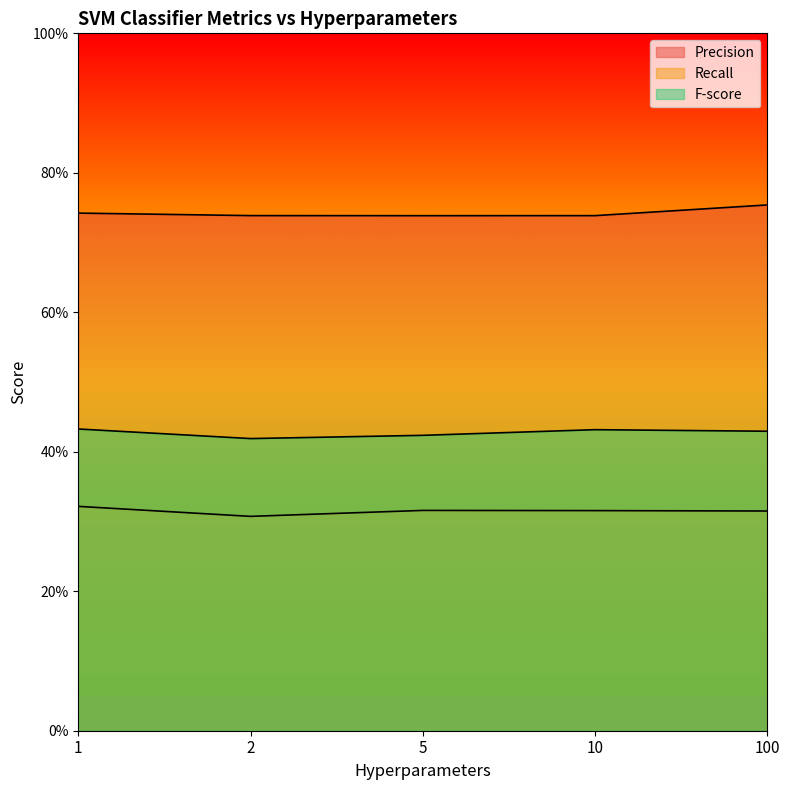

Does the chart display data point markers on the line(s)?

No